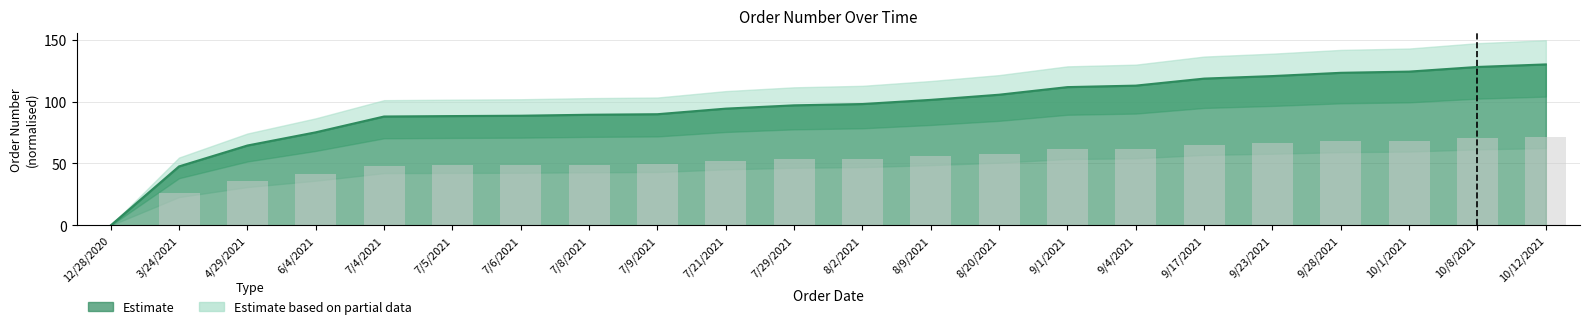

What is the average value of the Order Number series?

95.3